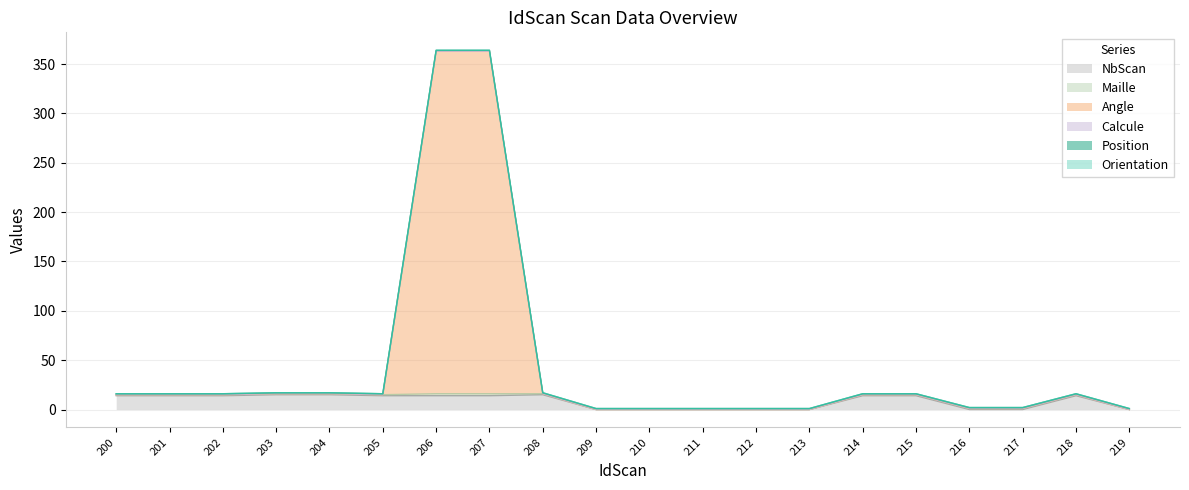

What is the average value of the NbScan series?

9